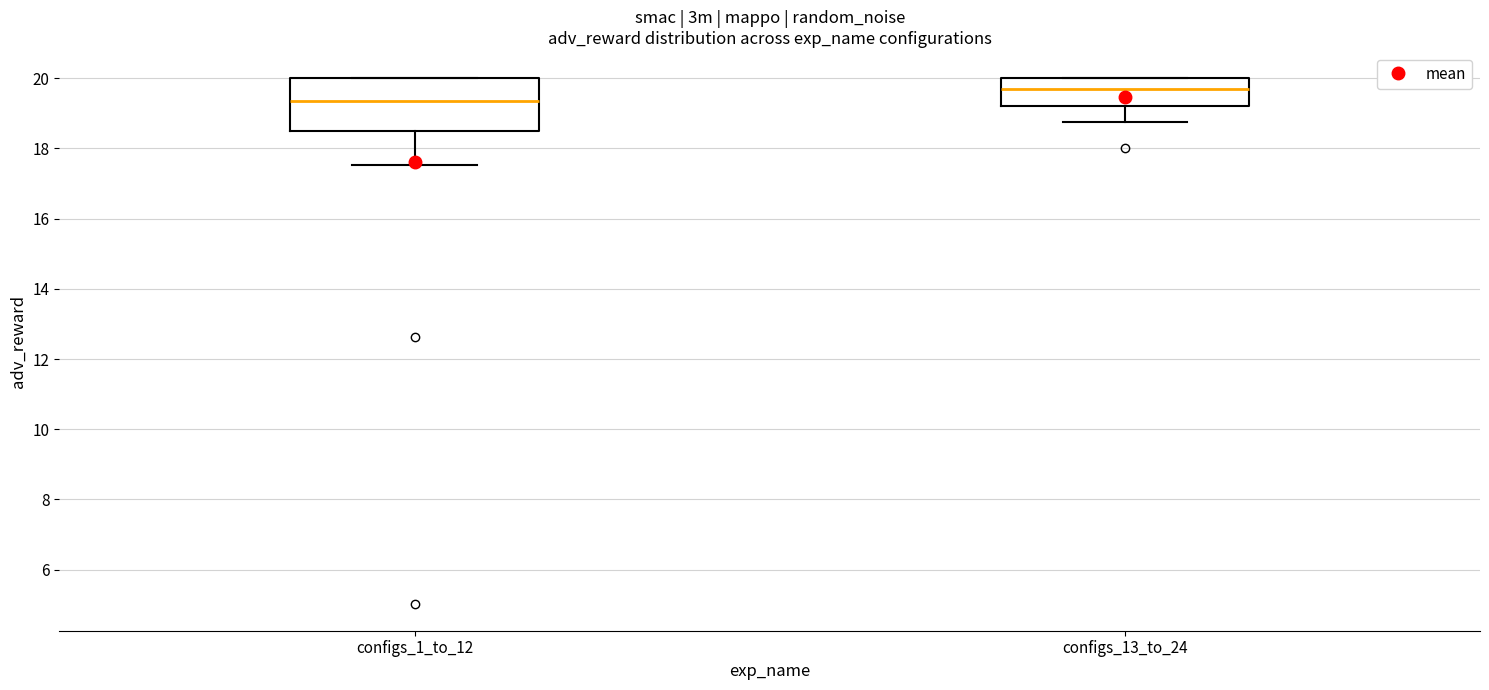

Where does the median line of the box for configs_13_to_24 sit on the y-axis? The values are not printed on the chart, so give them approximately, as read against the axis.

19.6